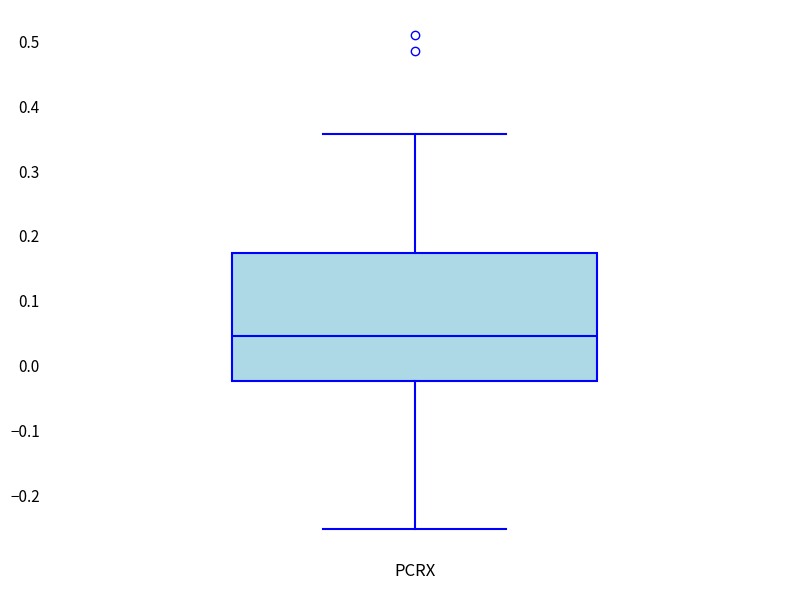

Where does the median line of the box for PCRX sit on the y-axis? The values are not printed on the chart, so give them approximately, as read against the axis.

0.05